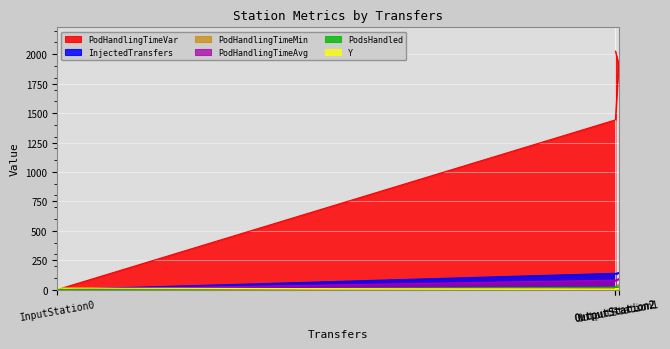

List the series in order of their peak value, lowest first.

Y, PodsHandled, PodHandlingTimeMin, PodHandlingTimeAvg, InjectedTransfers, PodHandlingTimeVar